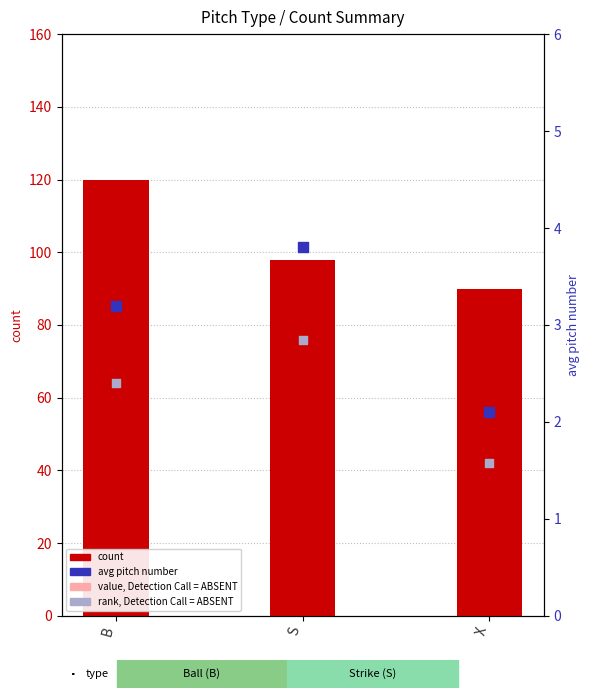

Which series reaches the maximum Y coordinate?

count